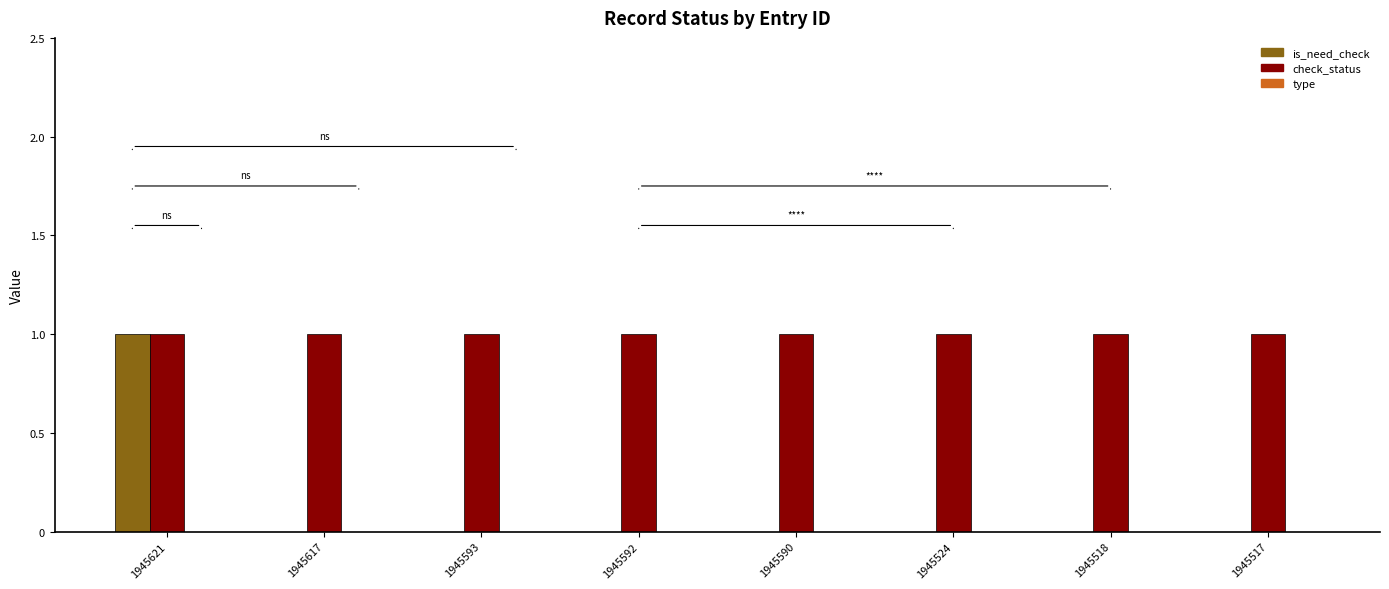

The value of check_status at 1945518 is 0. True or false?

False